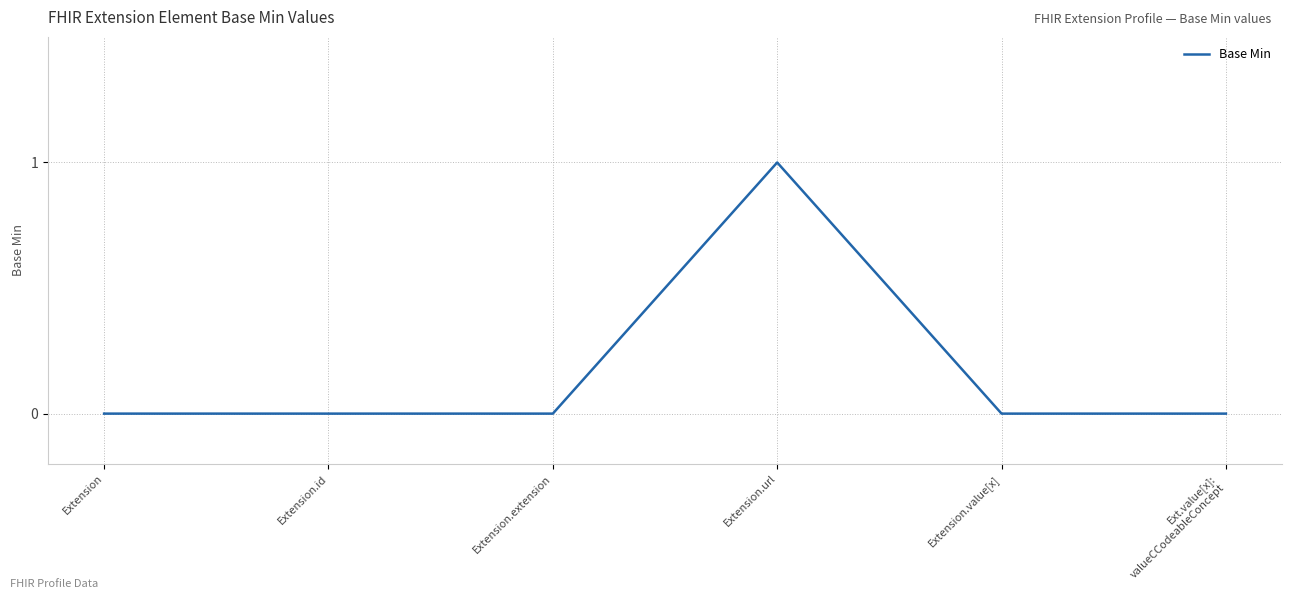

Which category has the highest value across all series?

Extension.url